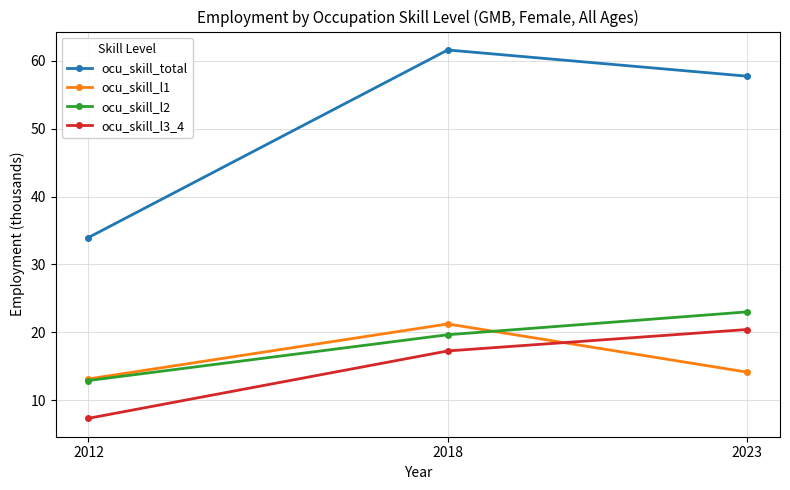

Which category has the lowest value across all series?

2012